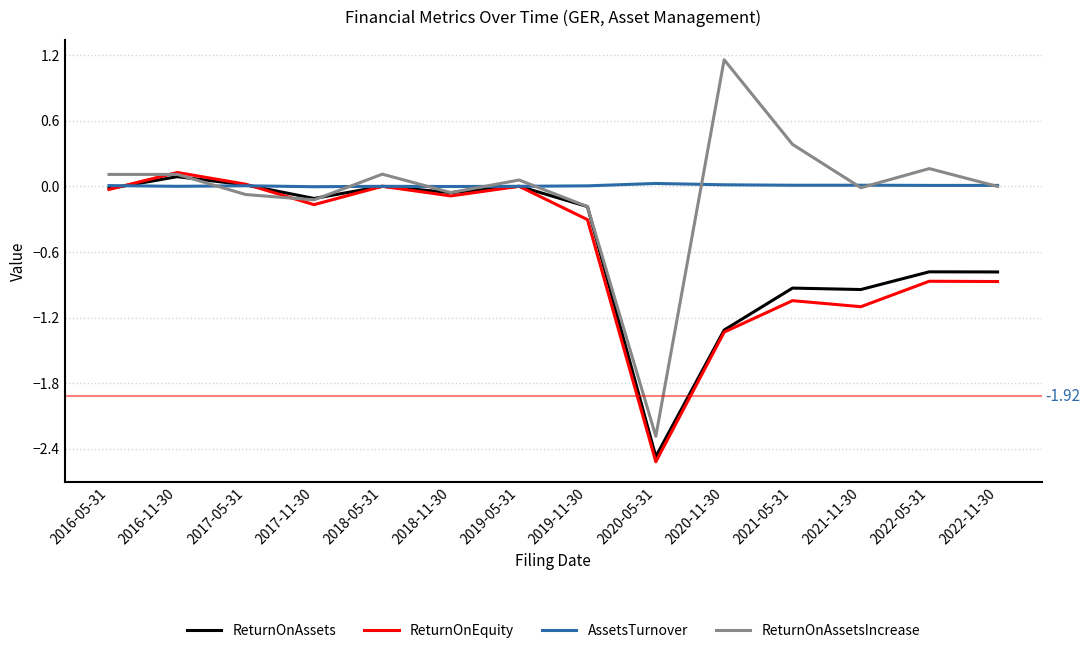

Which series changed the most between 2017-05-31 and 2021-11-30?

ReturnOnEquity